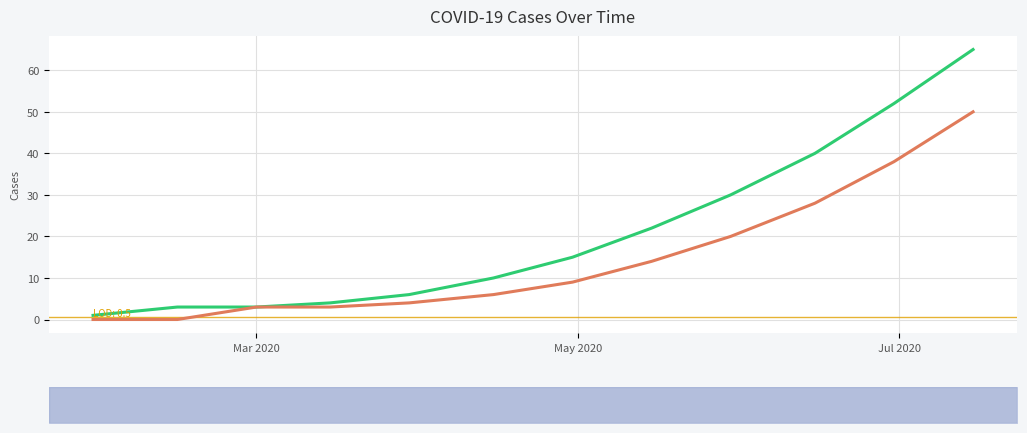

How many data points in Cured/Discharged/Migrated are above 9?

5